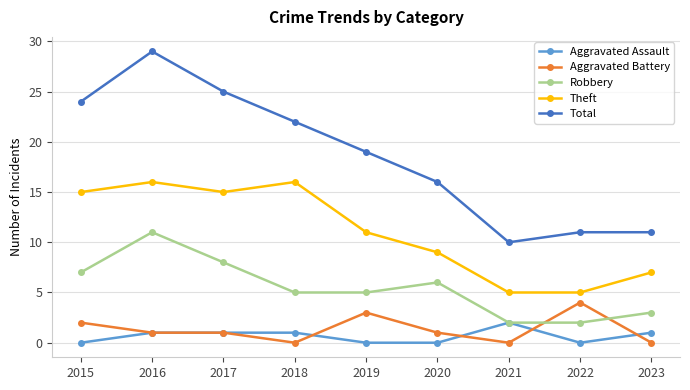

Where is the first local minimum for Total?

2021